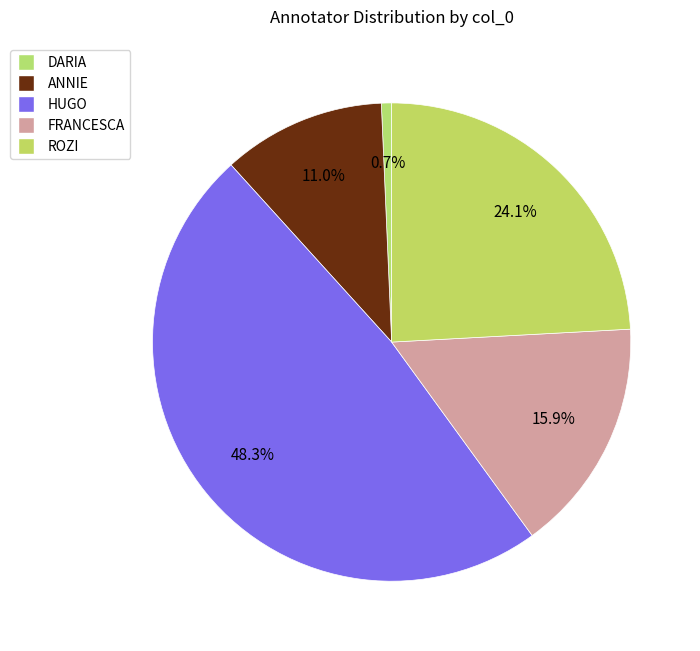

The DARIA slice represents 1% of the pie. True or false?

True